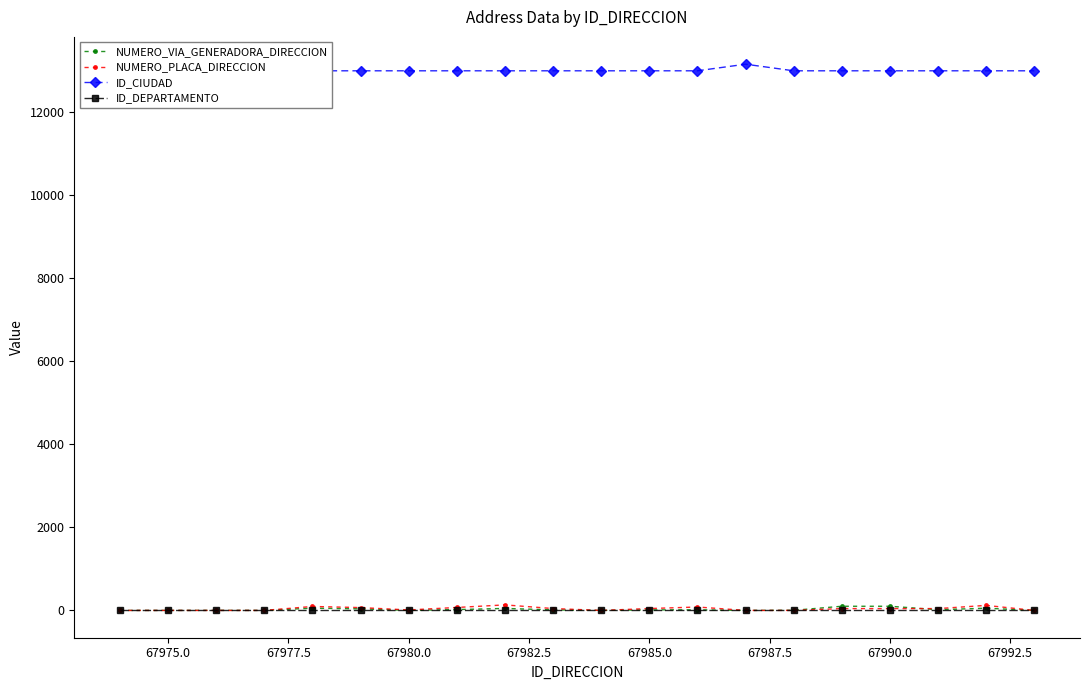

What are all the series names shown in the legend?

NUMERO_VIA_GENERADORA_DIRECCION, NUMERO_PLACA_DIRECCION, ID_CIUDAD, ID_DEPARTAMENTO